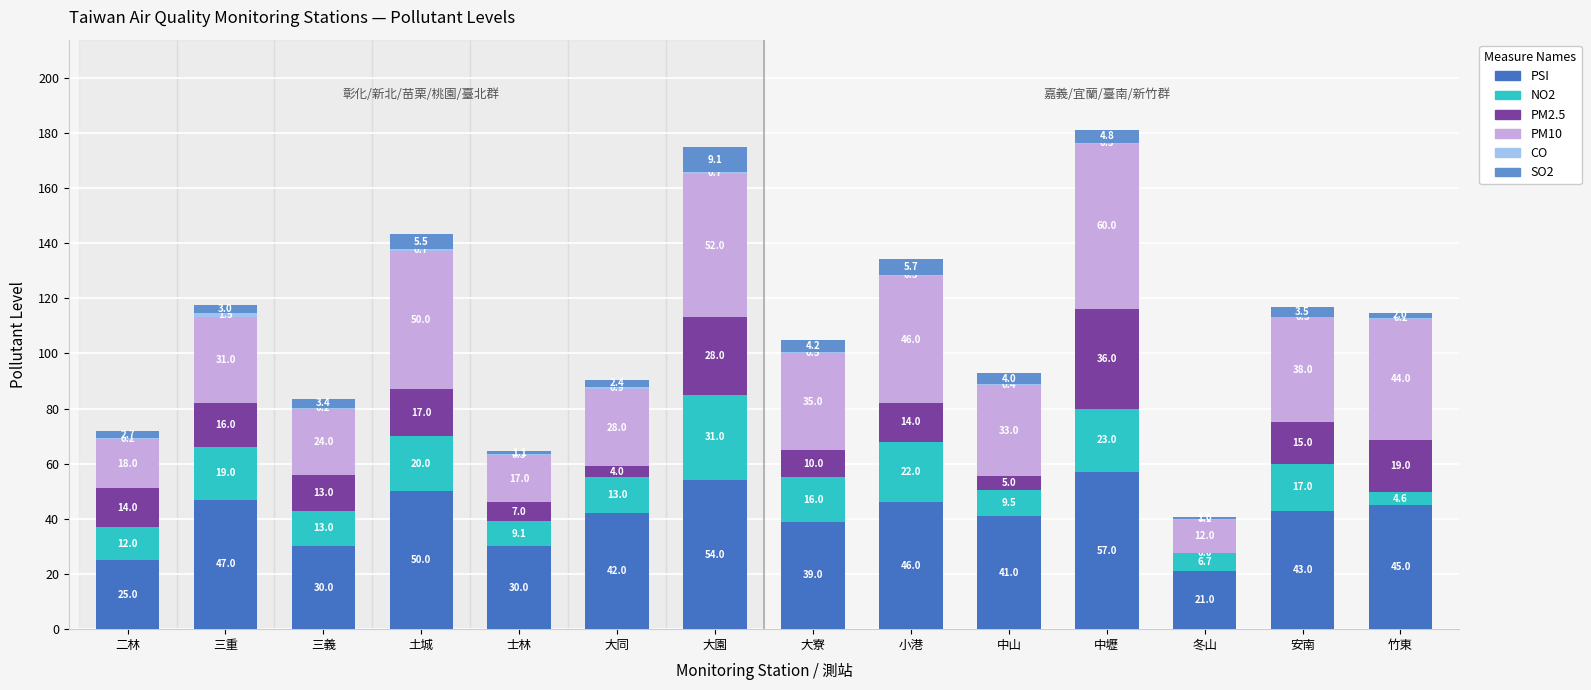

Does the chart contain stacked bars?

Yes